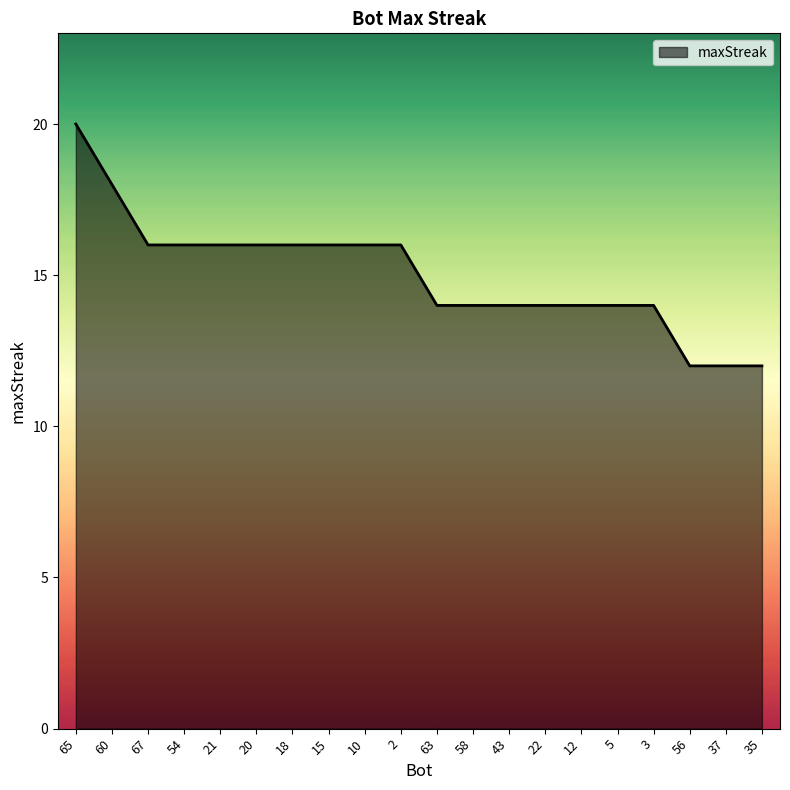

Reading left to right, list all the values displayed in this chart.

65=20	60=18	67=16	54=16	21=16	20=16	18=16	15=16	10=16	2=16	63=14	58=14	43=14	22=14	12=14	5=14	3=14	56=12	37=12	35=12